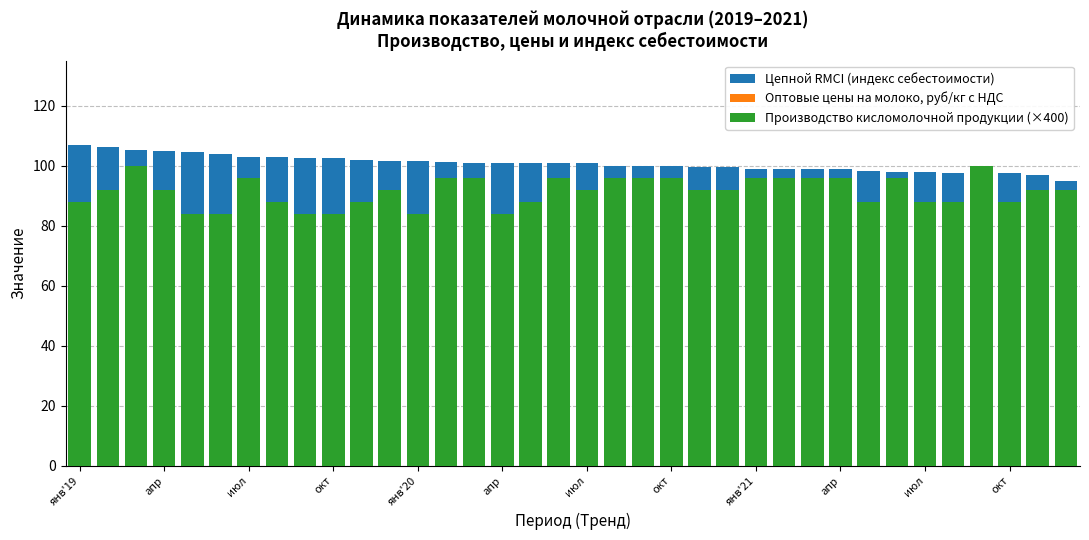

What is the minimum value shown in the chart?

24.0